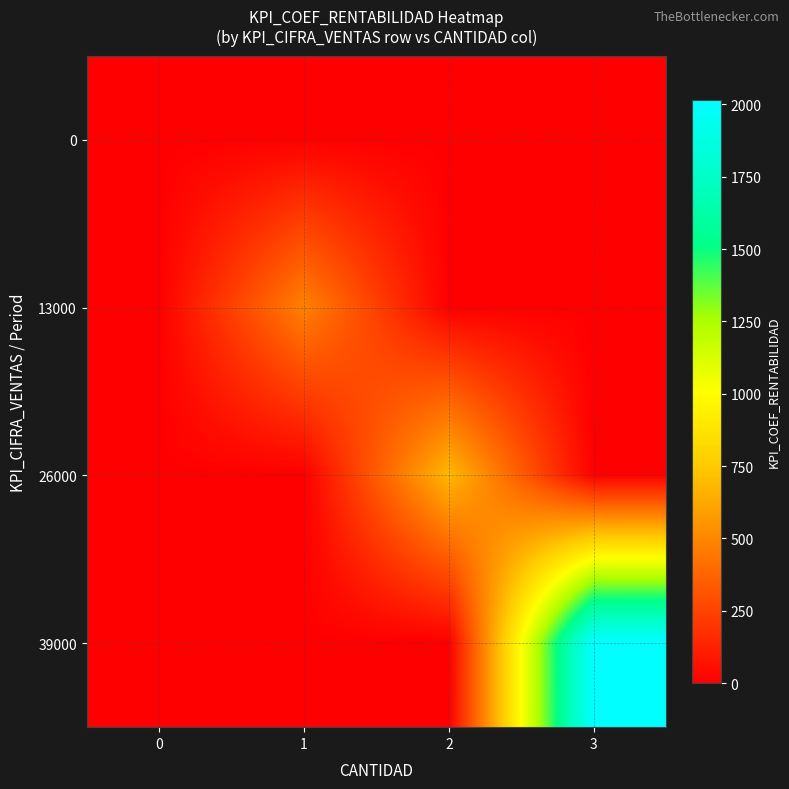

Rank the series at 3 from highest to lowest value.

39000, 0, 13000, 26000